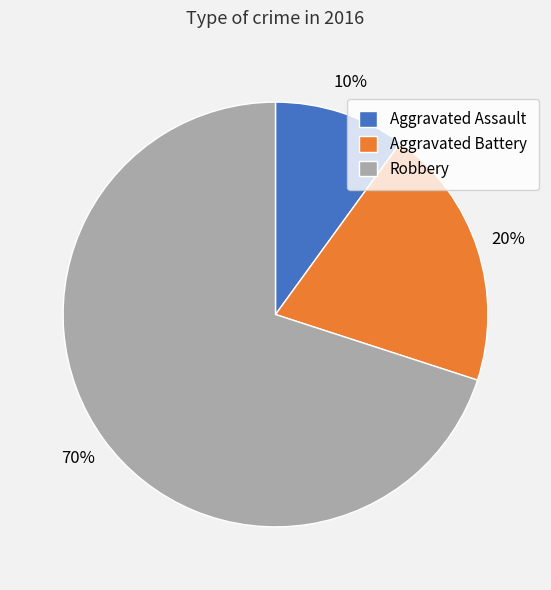

Rank the categories by value from lowest to highest.

Aggravated Assault, Aggravated Battery, Robbery